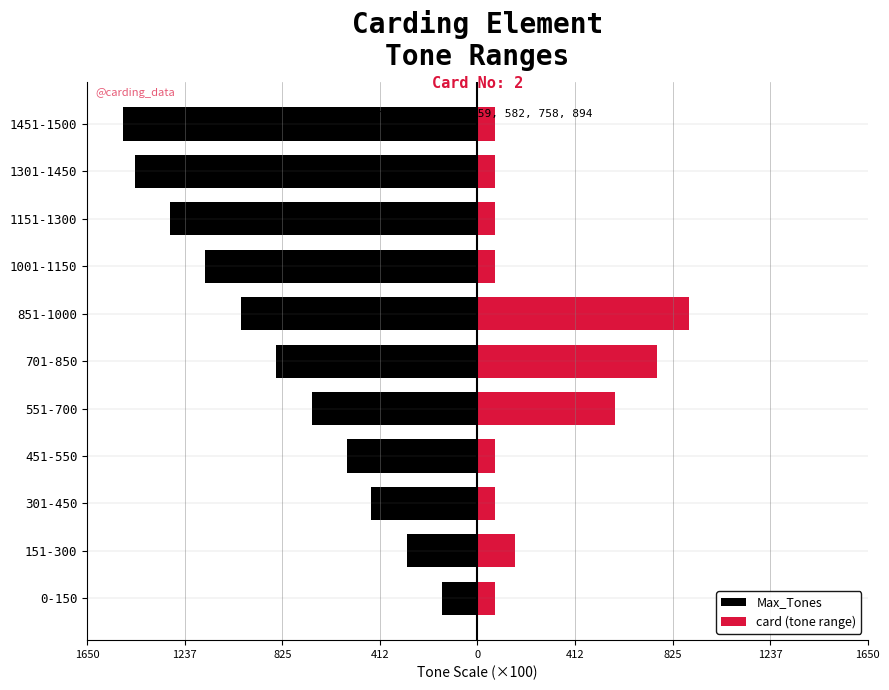

How many distinct data groups are displayed?

2